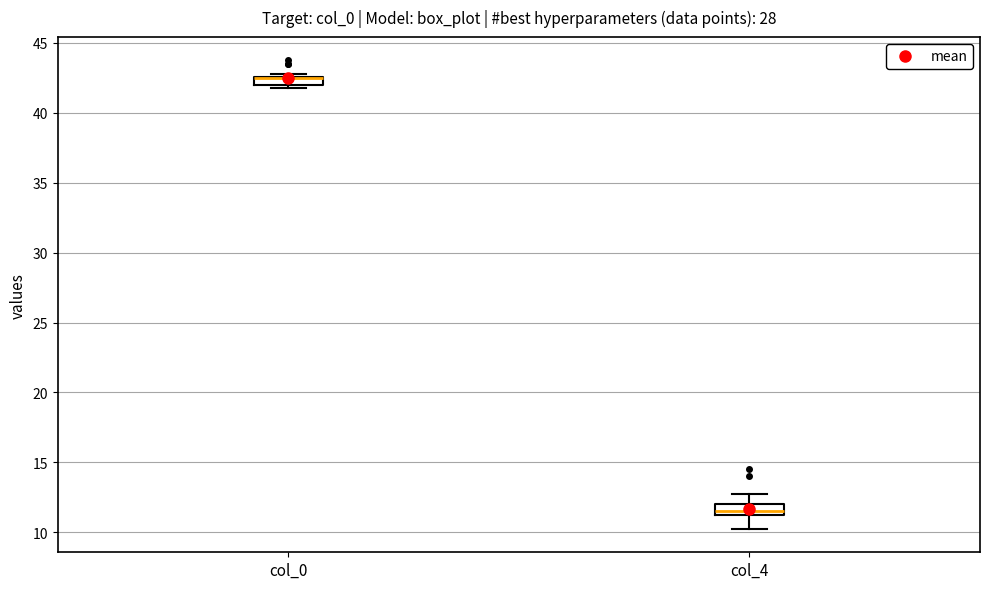

Where does the lower whisker of the box for col_4 end on the y-axis? The values are not printed on the chart, so give them approximately, as read against the axis.

10.5